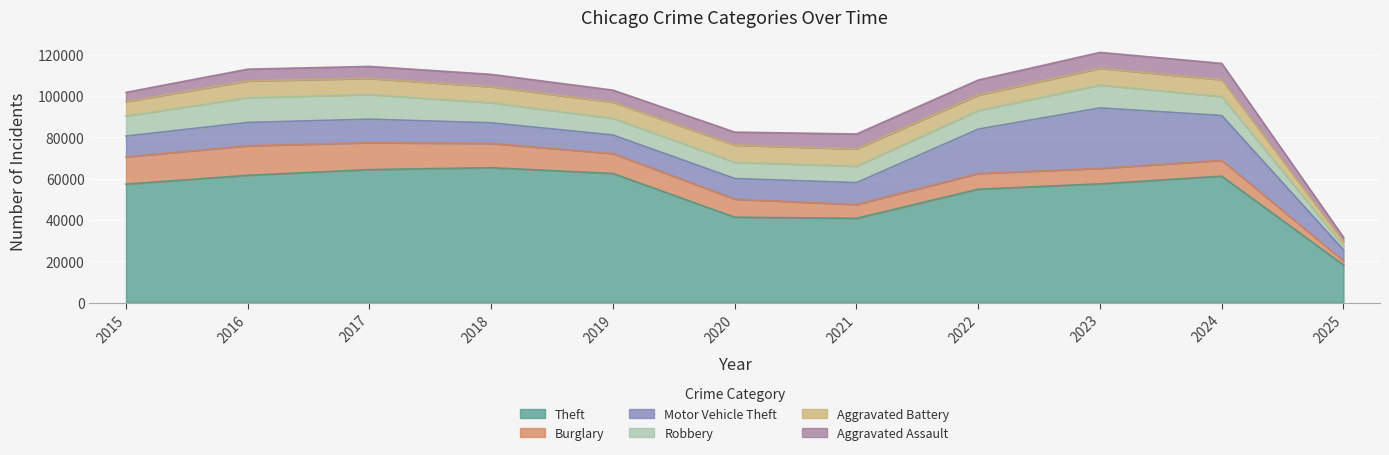

True or false: Theft and Motor Vehicle Theft intersect in this chart.

False